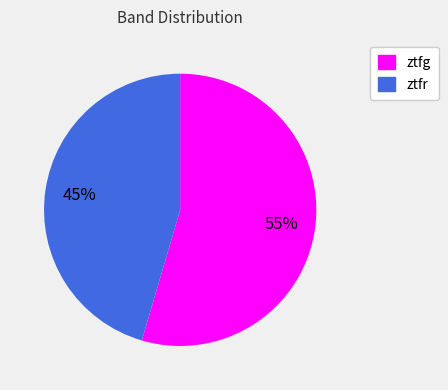

Is it true that ztfg is 48% of the pie?

False